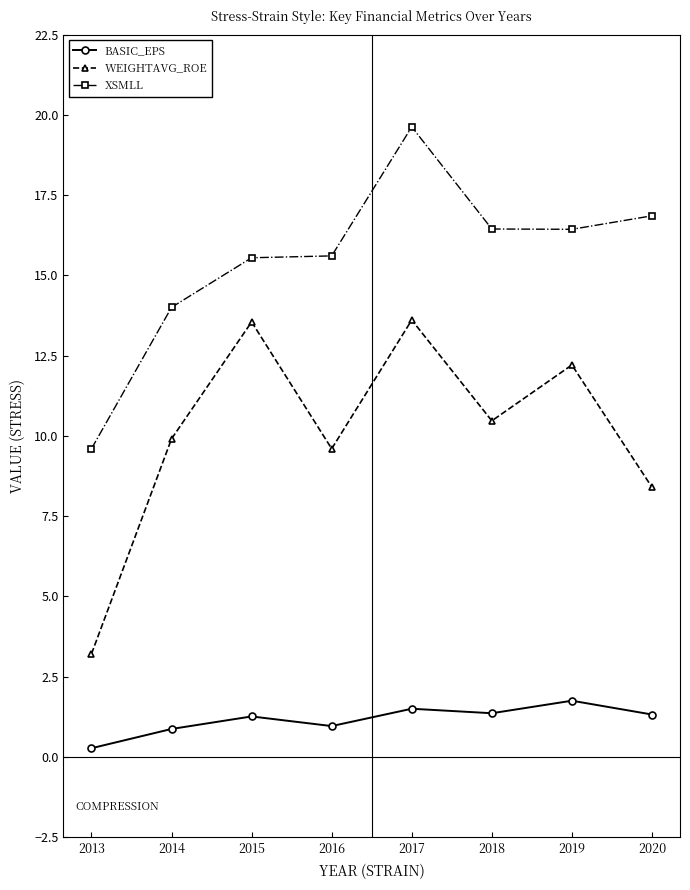

What is the value of the WEIGHTAVG_ROE point at the 2nd from the left?

9.9